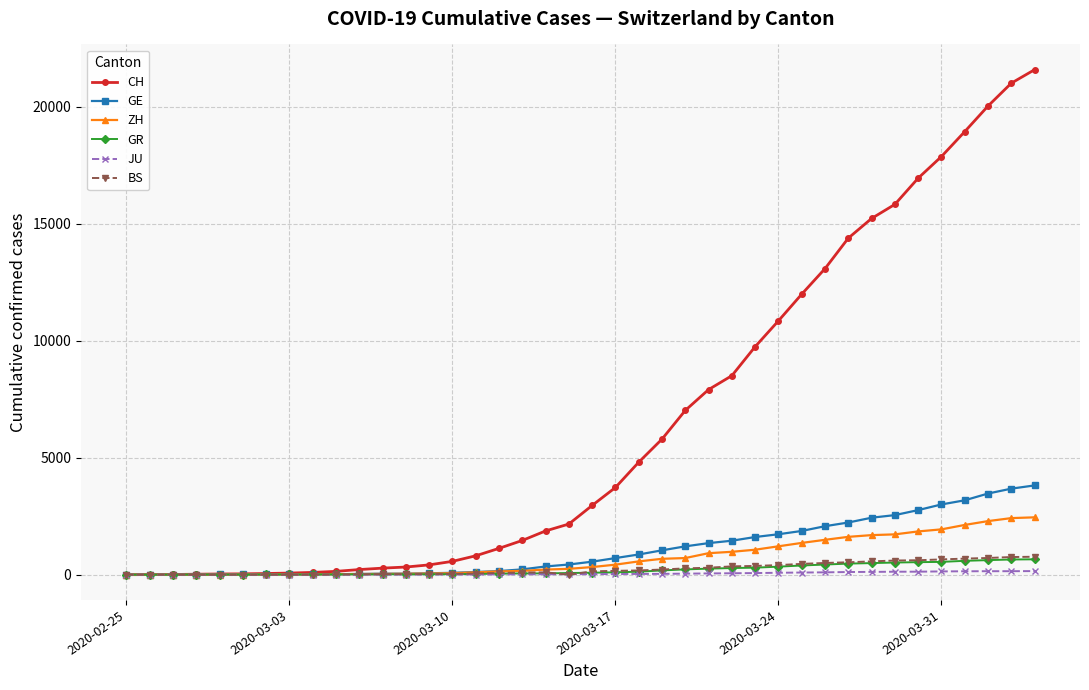

What is the greatest value displayed?

21582